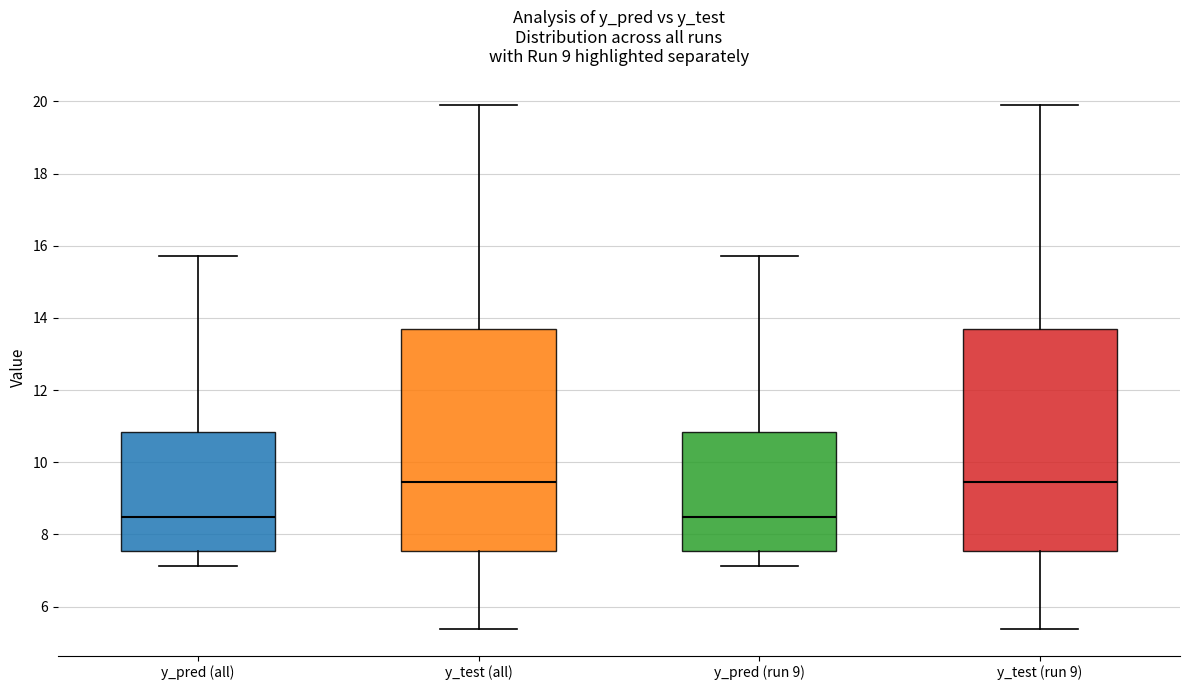

Where does the lower whisker of the box for y_test (all) end on the y-axis? The values are not printed on the chart, so give them approximately, as read against the axis.

5.4